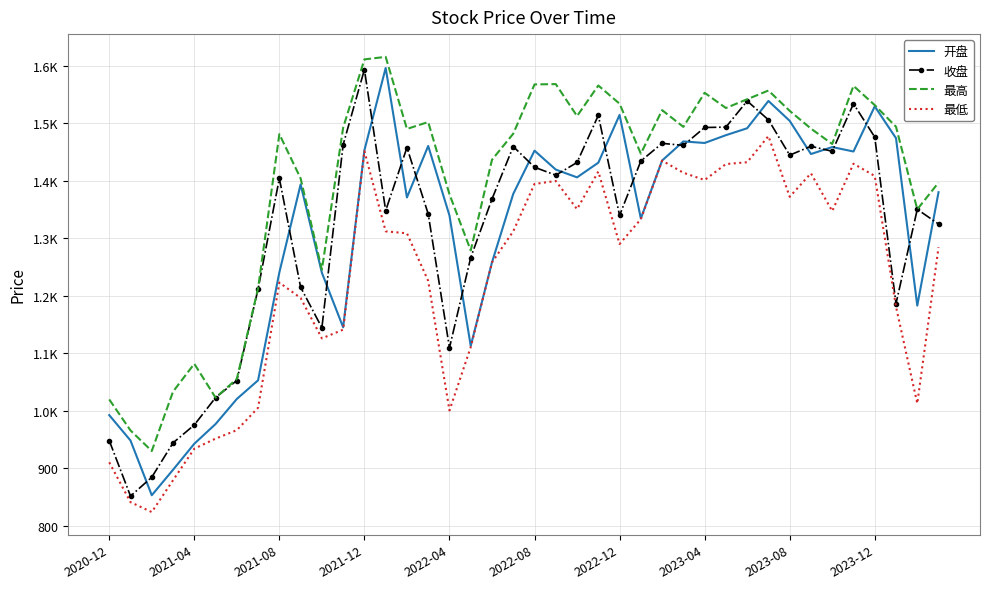

What are all the series names shown in the legend?

开盘, 收盘, 最高, 最低